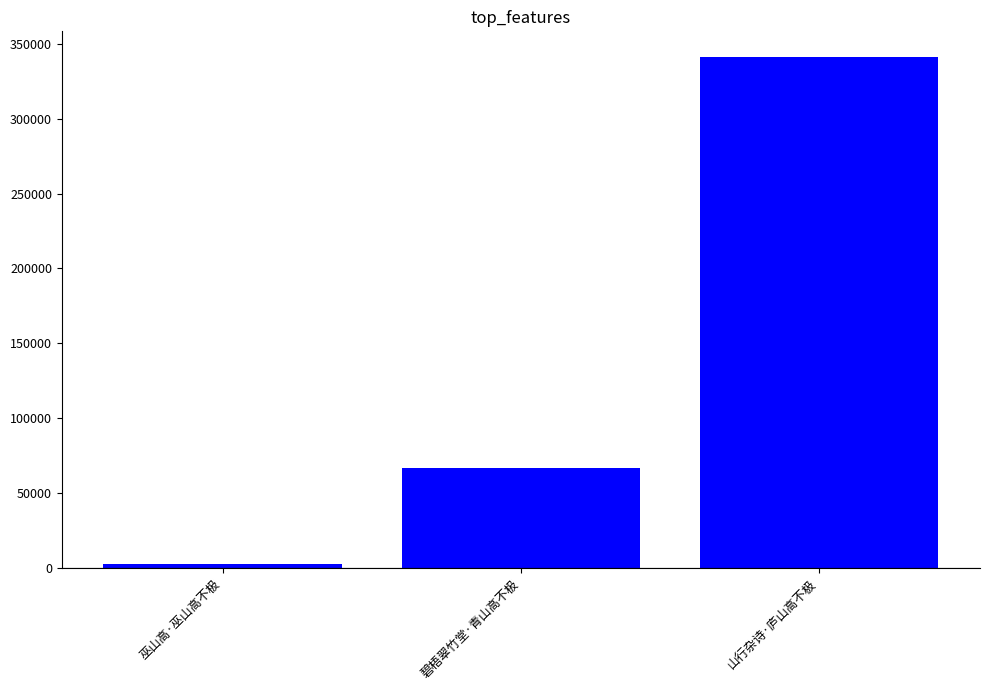

What is the ratio of the value at 山行杂诗·庐山高不极 to the value at 碧梧翠竹堂·青山高不极?

5.1